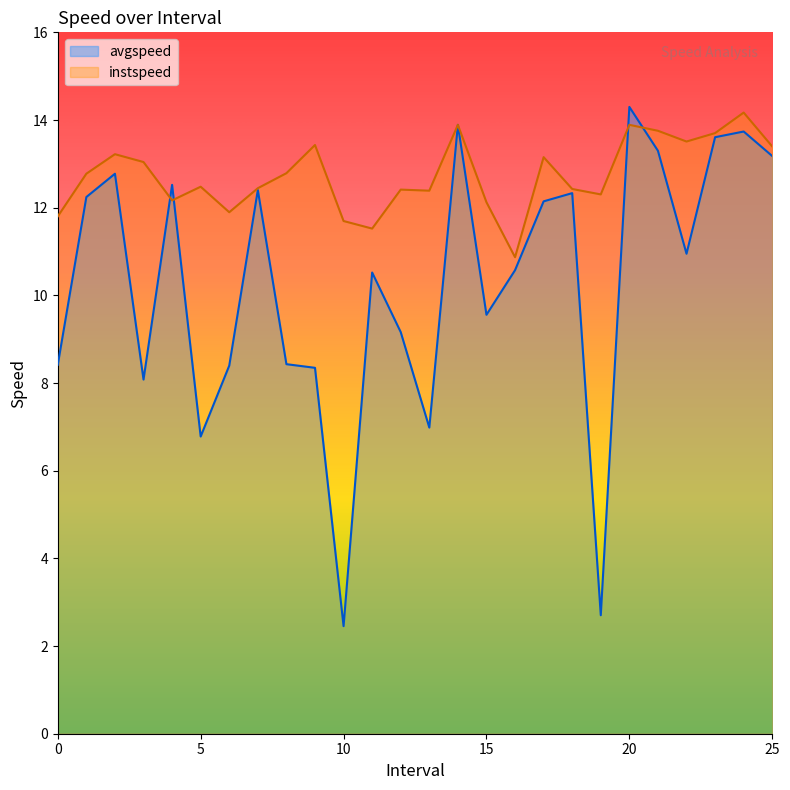

Which series ends up on top after the final intersection of instspeed and avgspeed?

instspeed